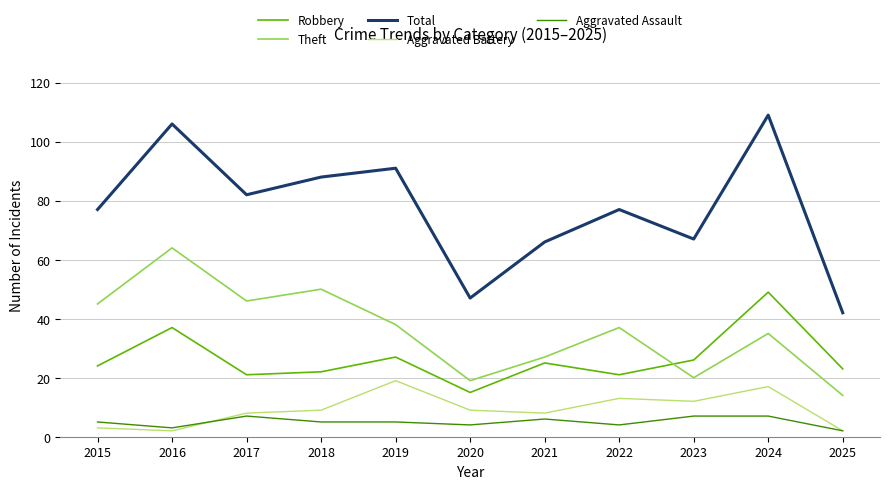

Is this an area chart (filled region under the line)?

No